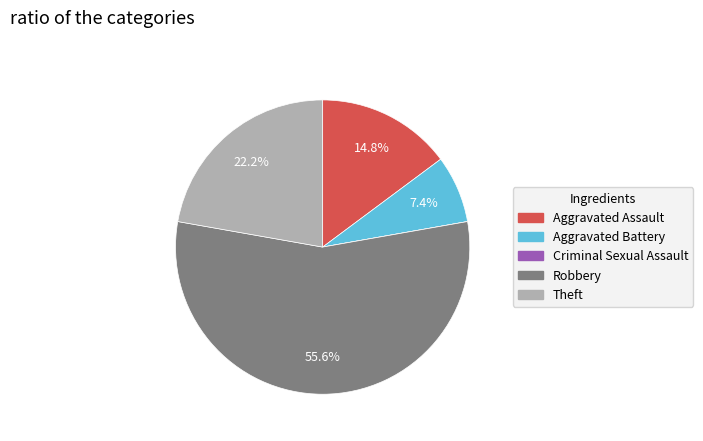

Does Theft account for over 50% of the chart?

No